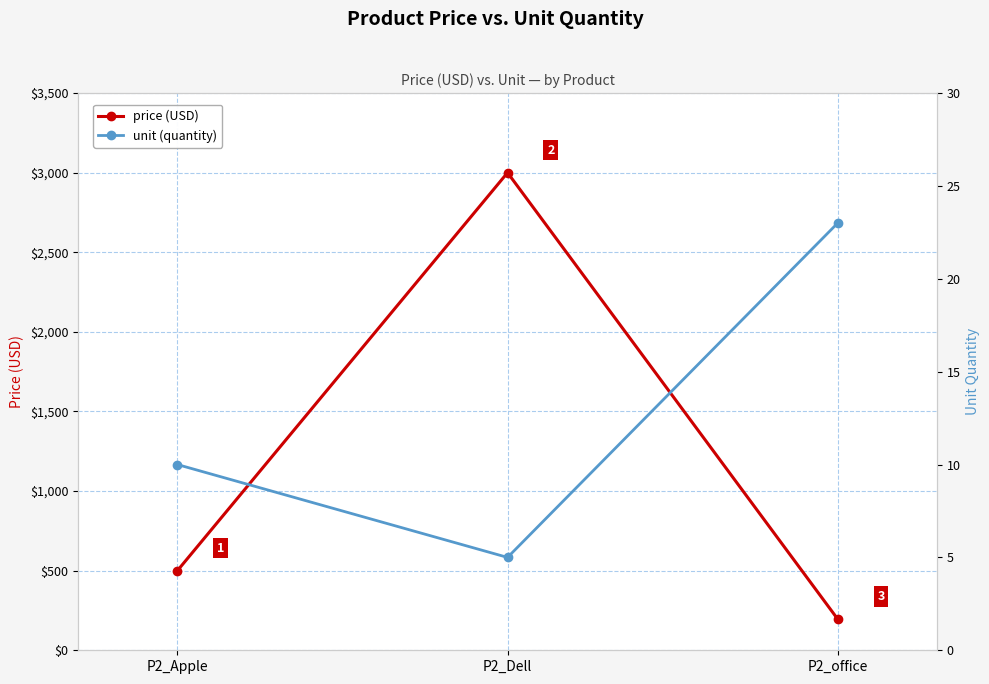

What value does the unit (quantity) series have at P2_office, to the nearest 5?

25